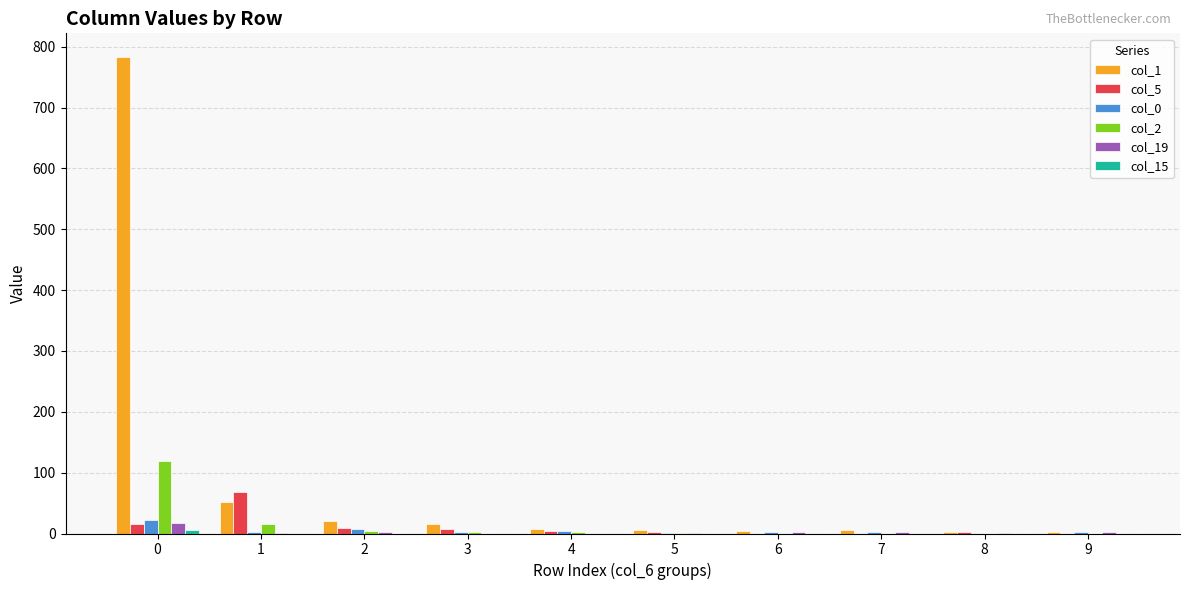

The value of col_2 at 9 is -45. True or false?

False